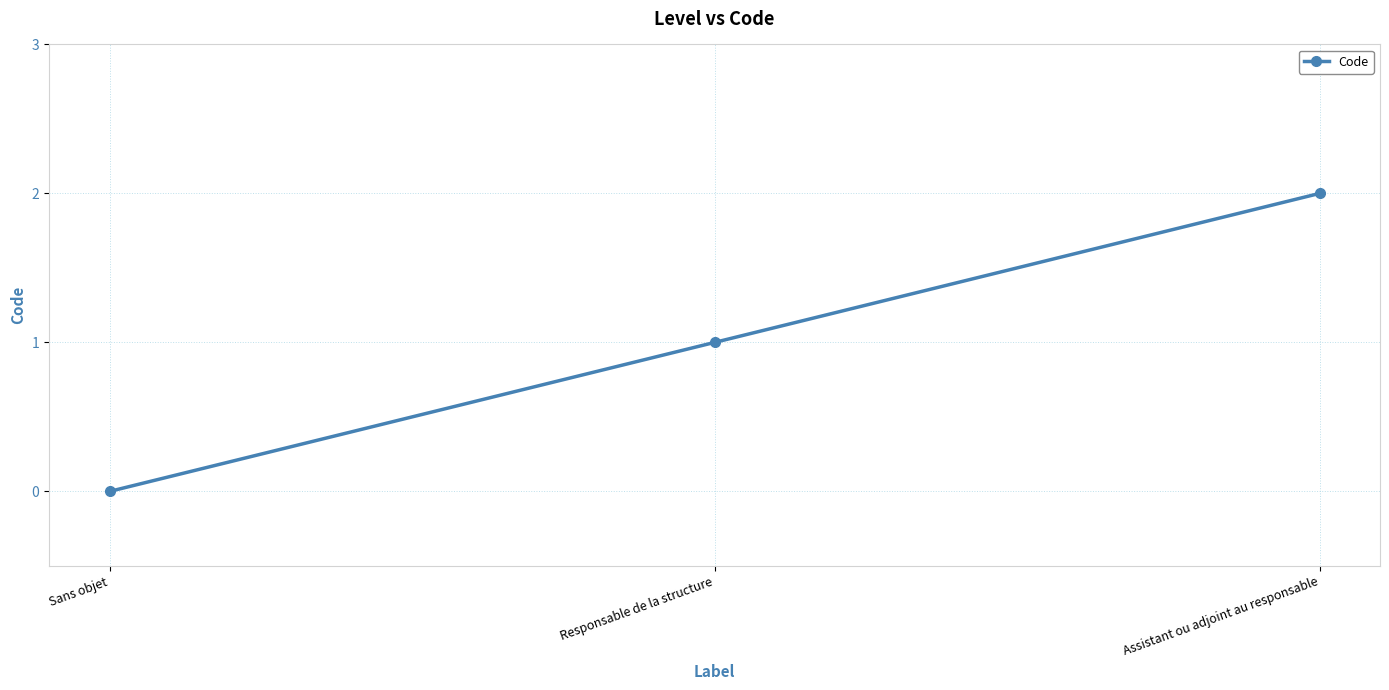

What is the sum of the values at Sans objet and Responsable de la structure?

1